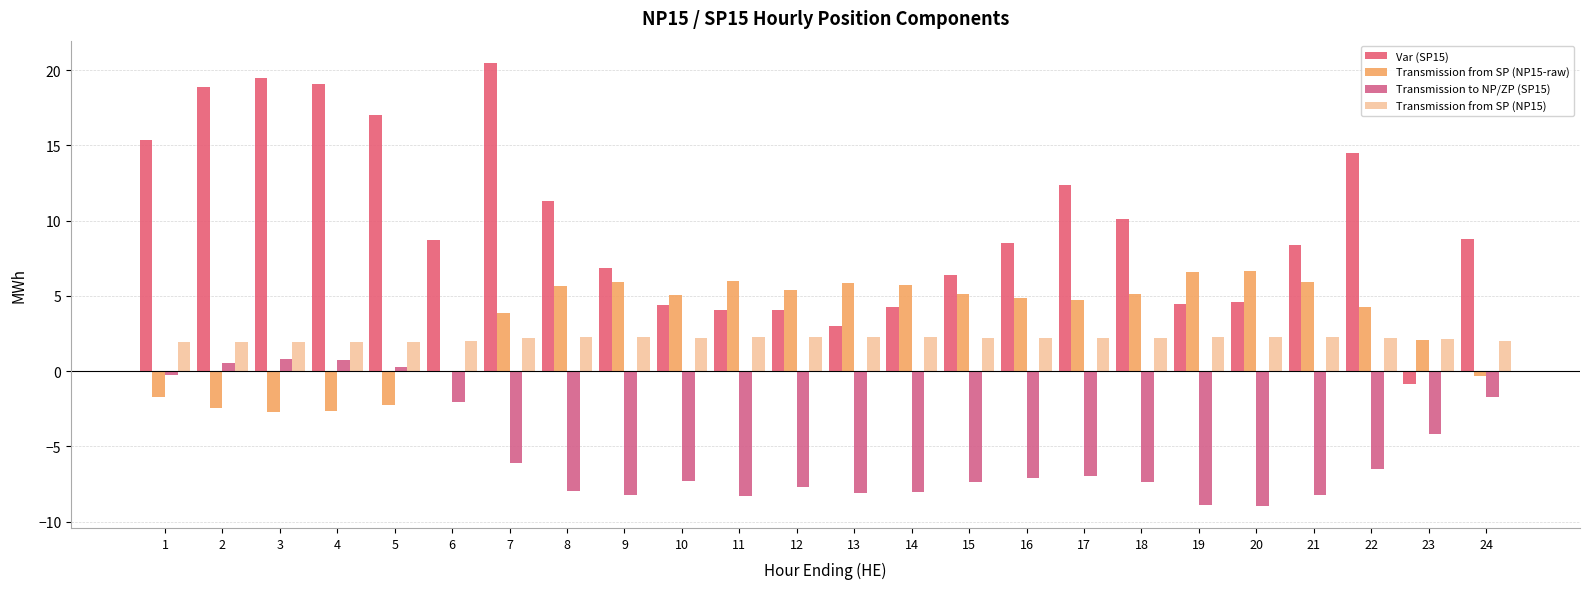

Are the bars horizontal?

No